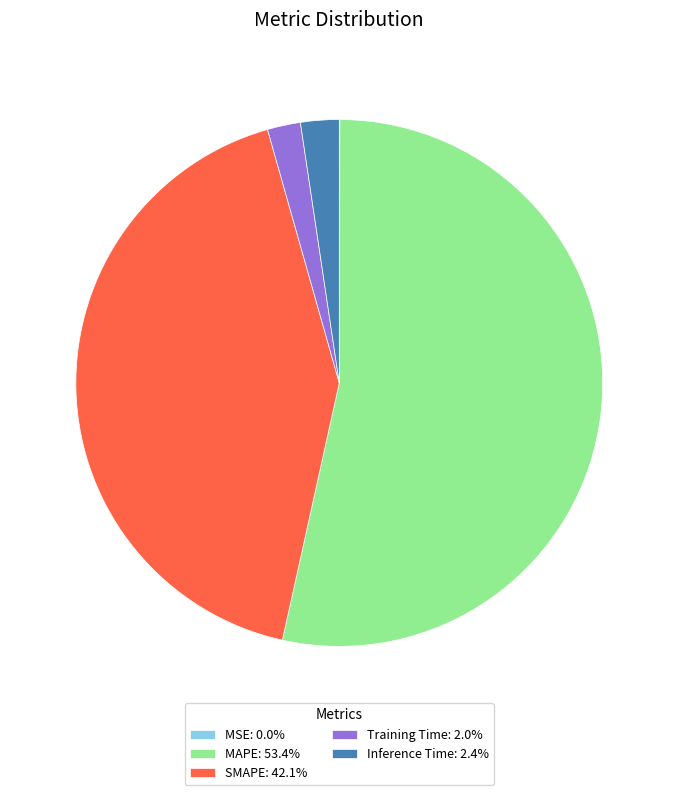

Is there any slice that represents more than half of the pie?

Yes